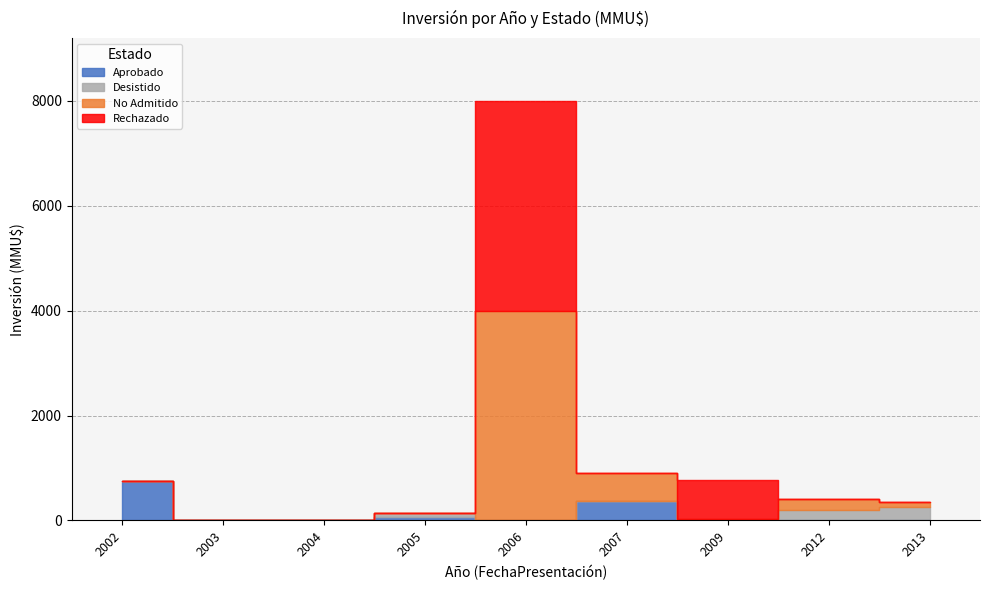

Count the Desistido values in the range 0 to 72.

7